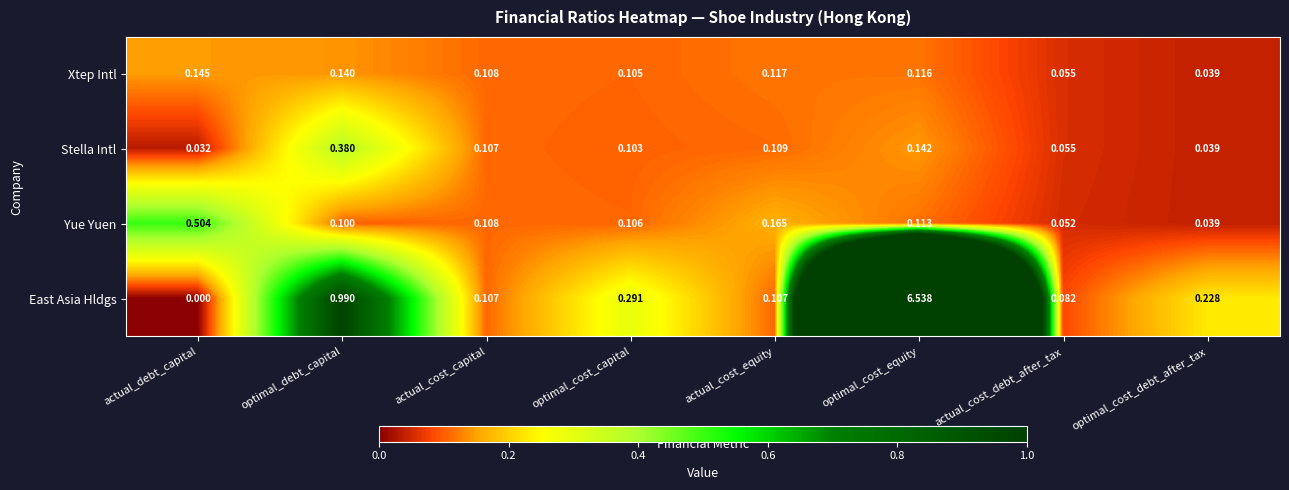

Which series has the largest total across all categories?

East Asia Hldgs